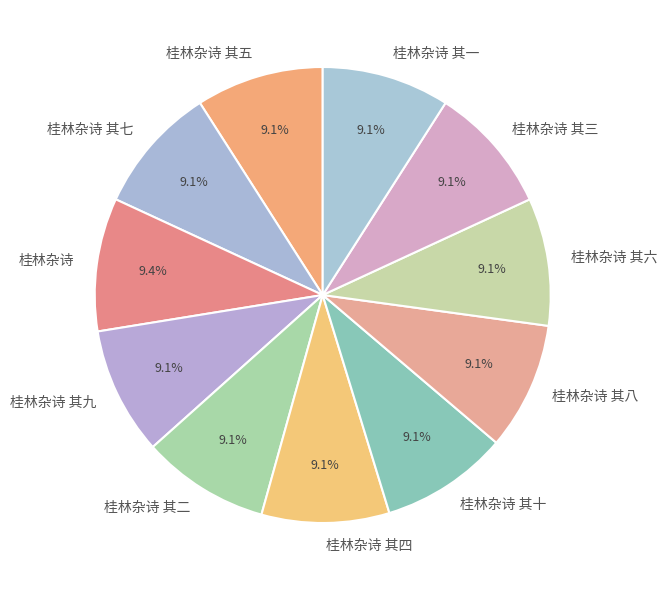

The 桂林杂诗 slice represents 1% of the pie. True or false?

False